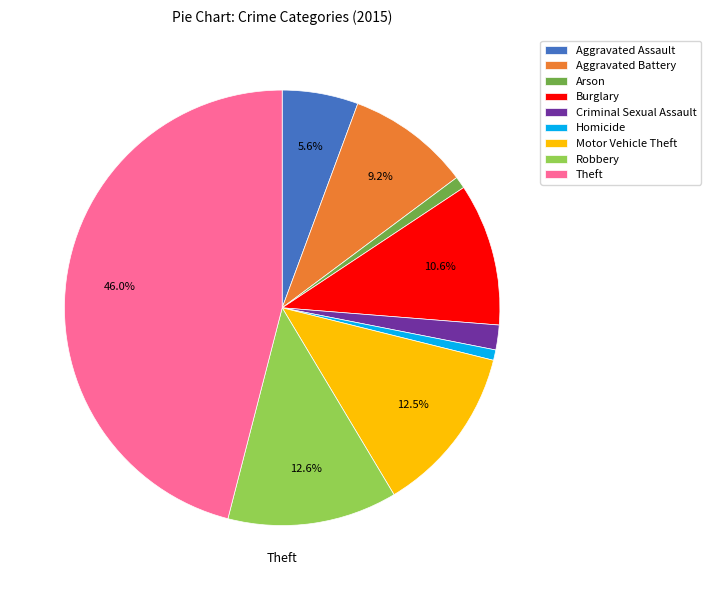

What is the largest slice in the pie chart?

Theft